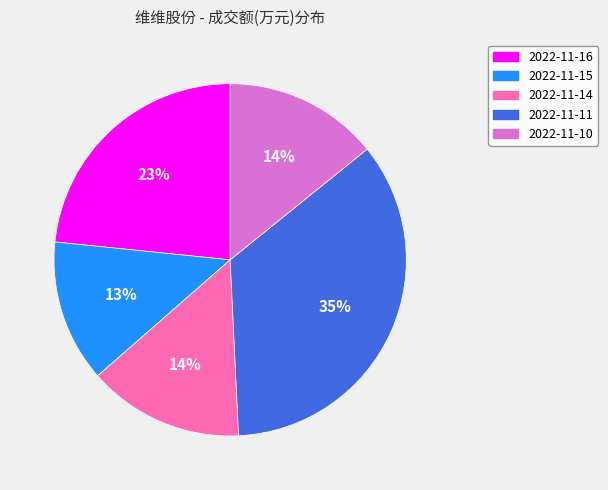

The 2022-11-14 slice represents 14% of the pie. True or false?

True